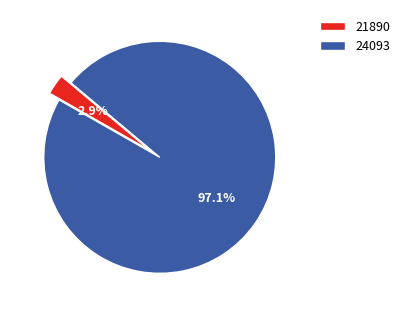

How many segments does this pie chart have?

2